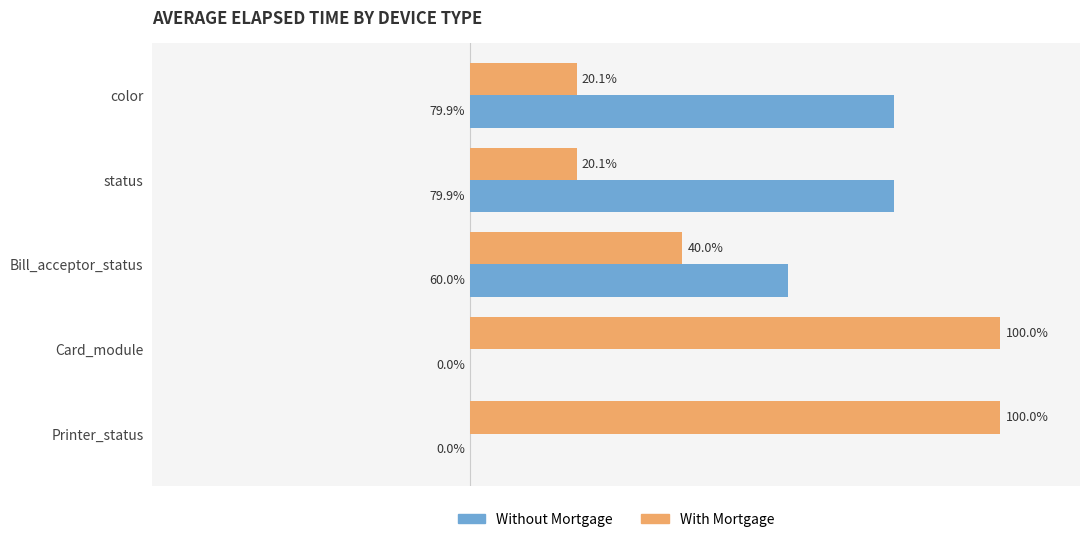

Which series has the largest total across all categories?

With Mortgage